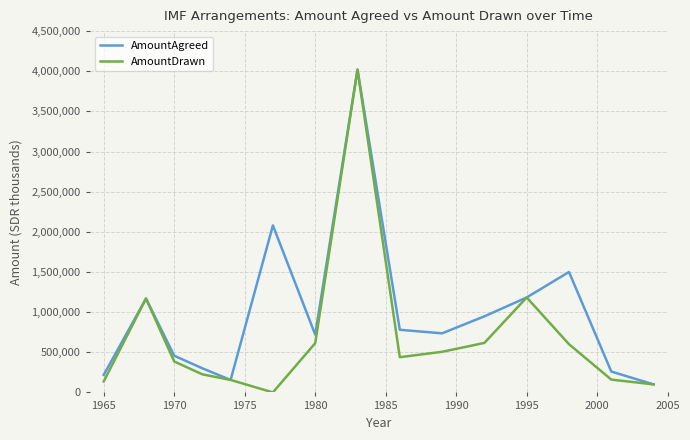

List the series in order of their overall mean, lowest first.

AmountDrawn, AmountAgreed